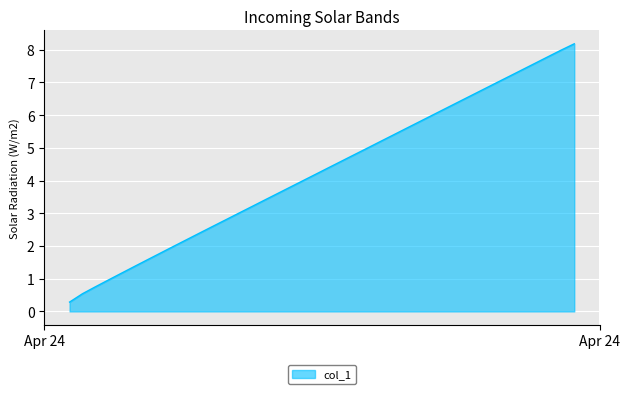

How many series are shown in this chart?

1